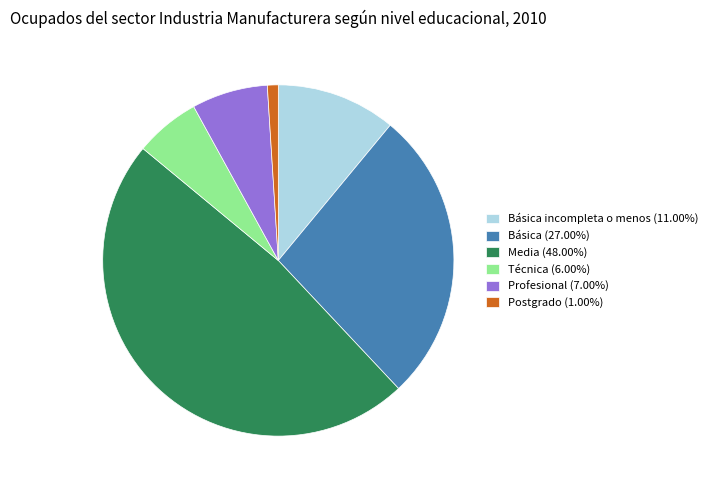

Approximately how many times larger is the value at Media (48.00%) compared to Postgrado (1.00%)?

48.0